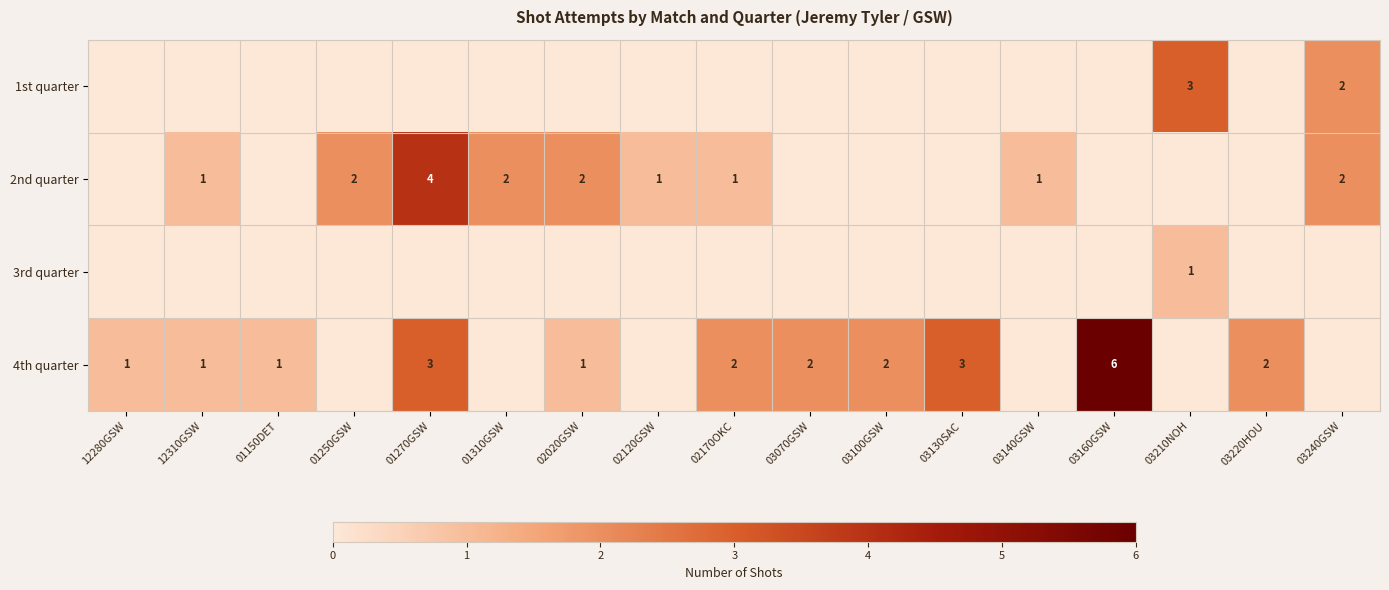

The value of 4th quarter at 03070GSW is 2. True or false?

True